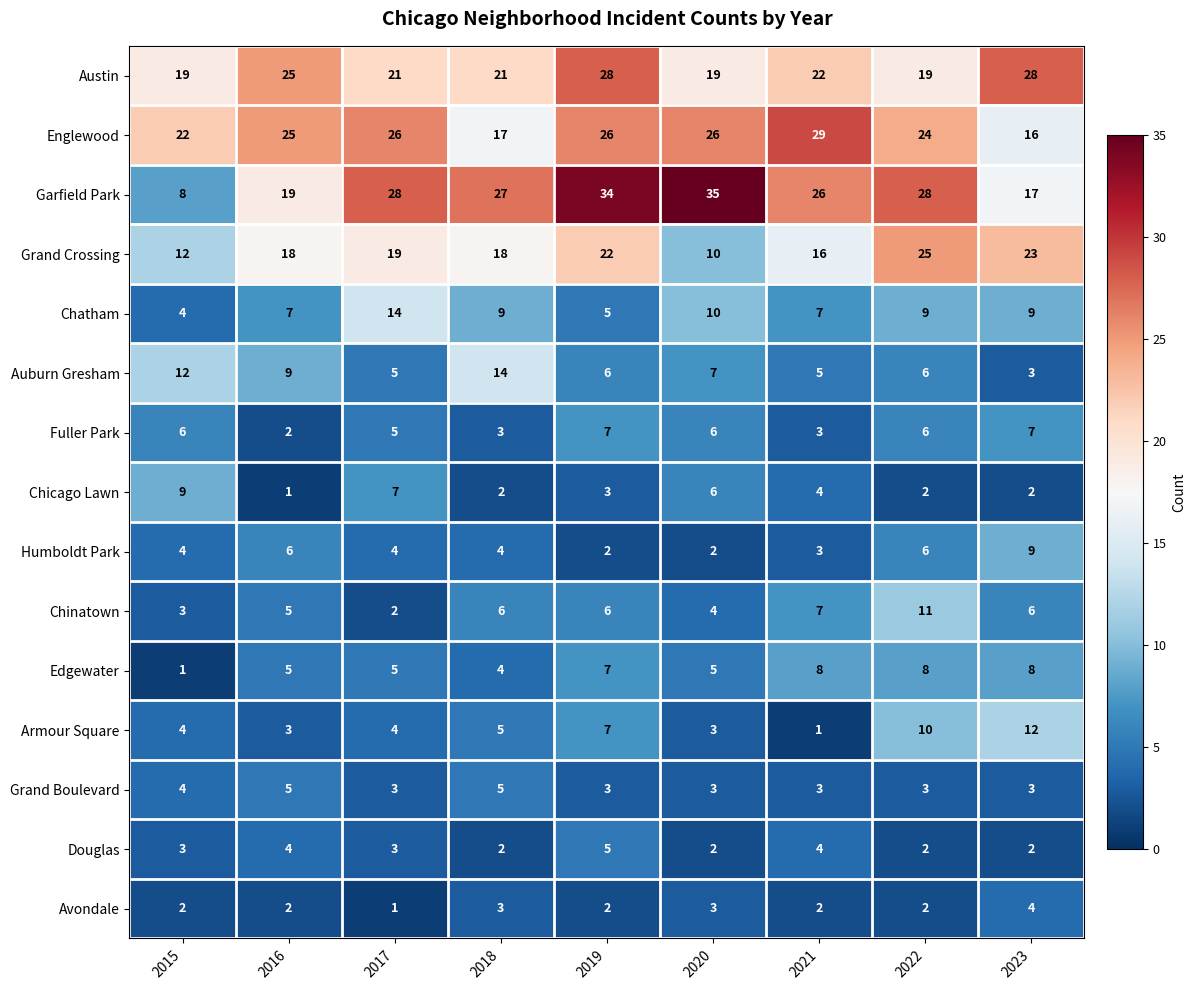

At which category is the sum across all series the highest?

2019